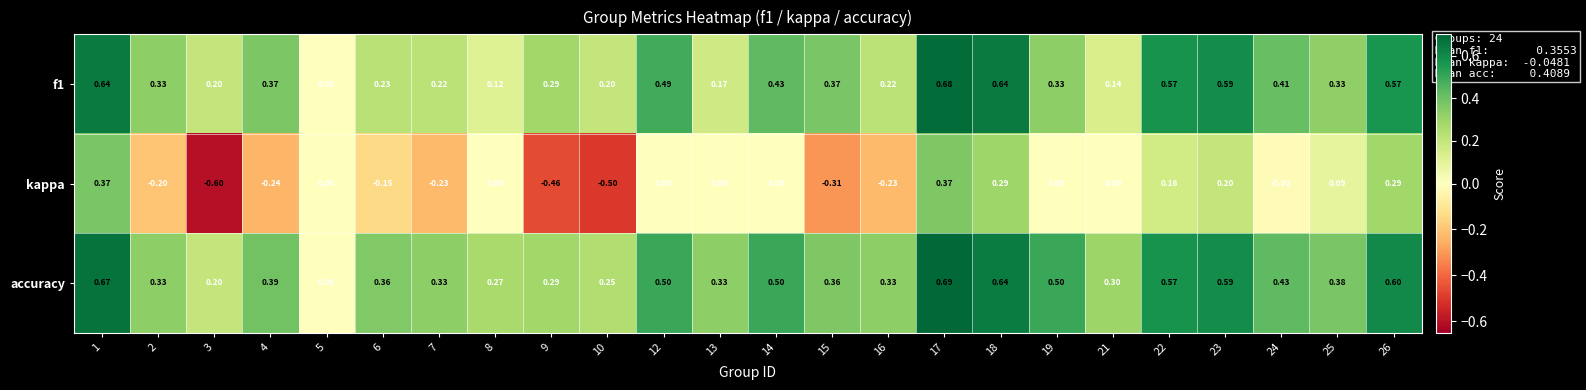

Which series changed the most between 9 and 18?

kappa